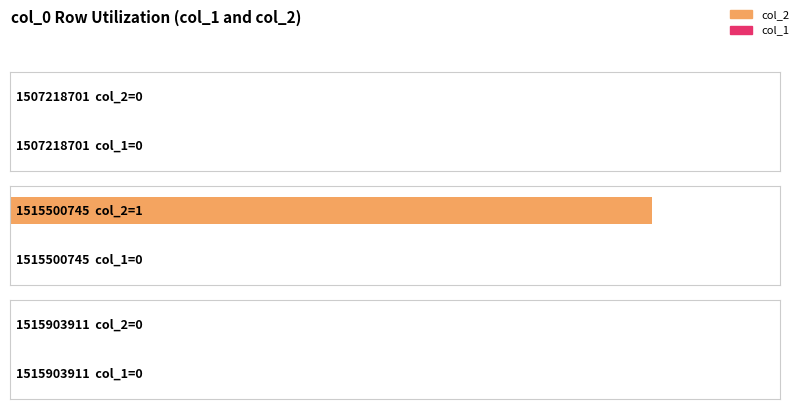

What are all the series names shown in the legend?

col_2, col_1